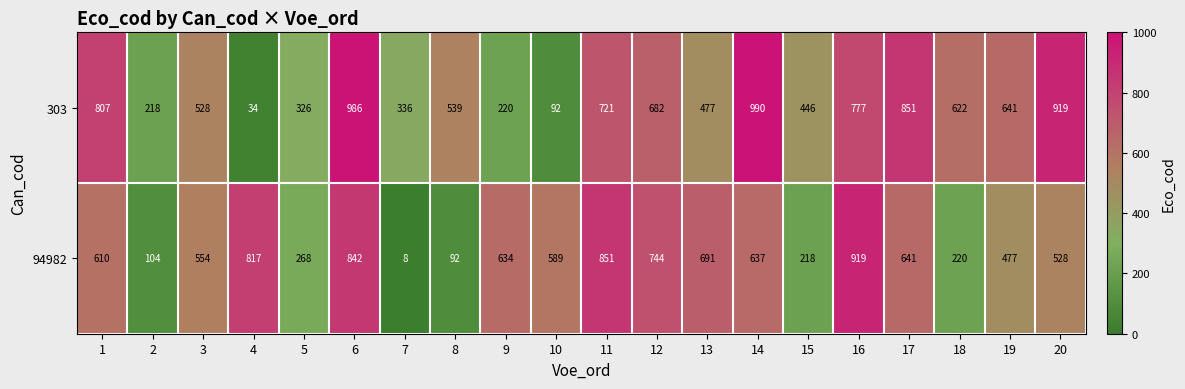

What is the highest value of the 94982 series?

919